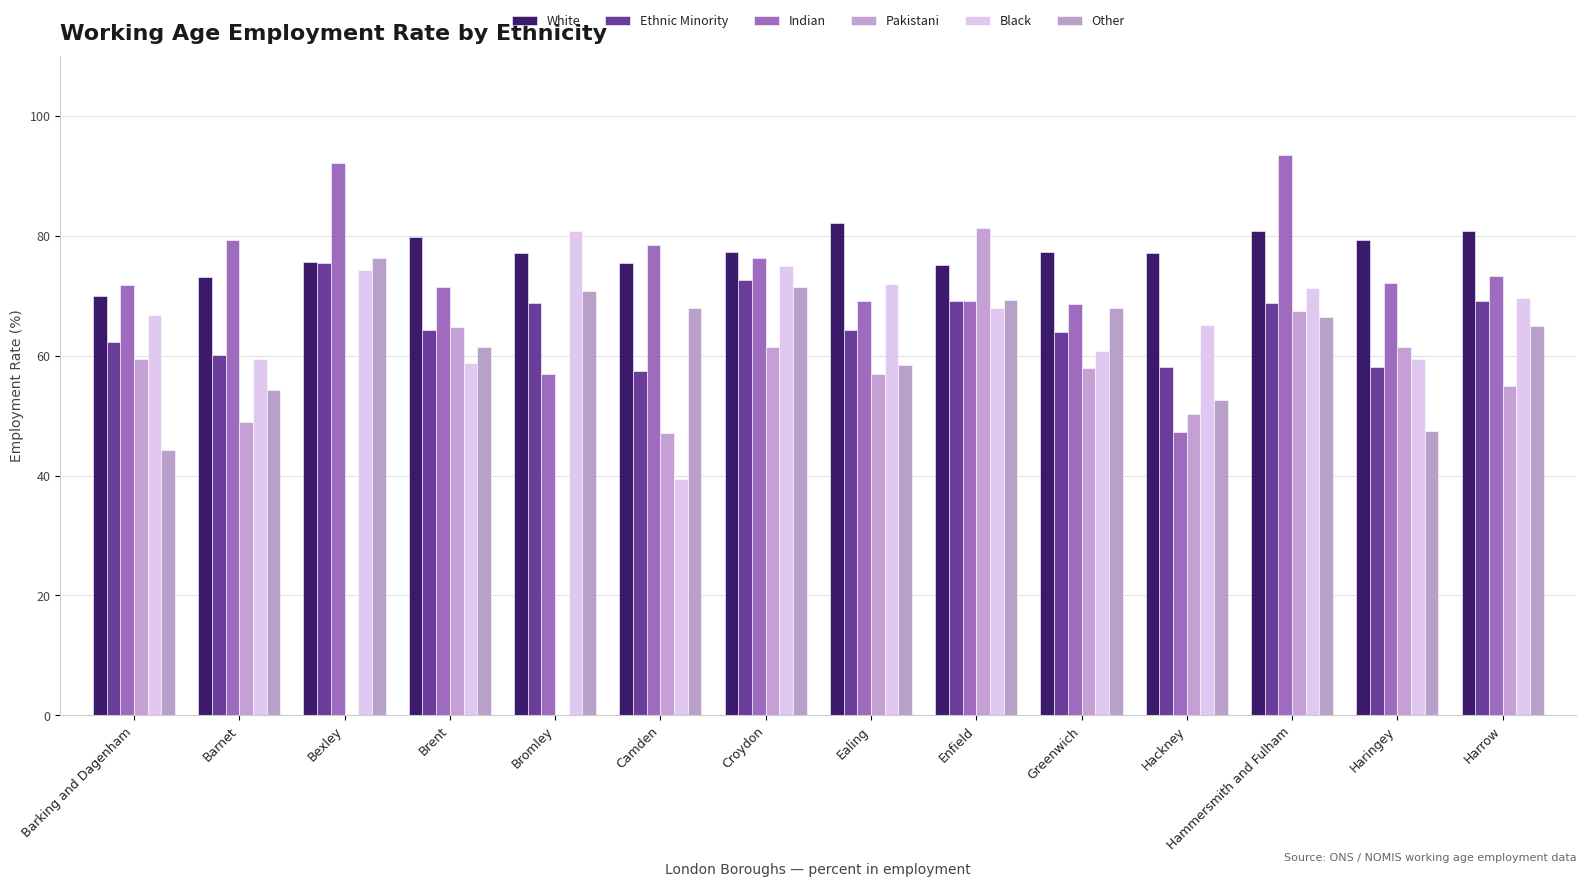

How many groups of bars are there?

14